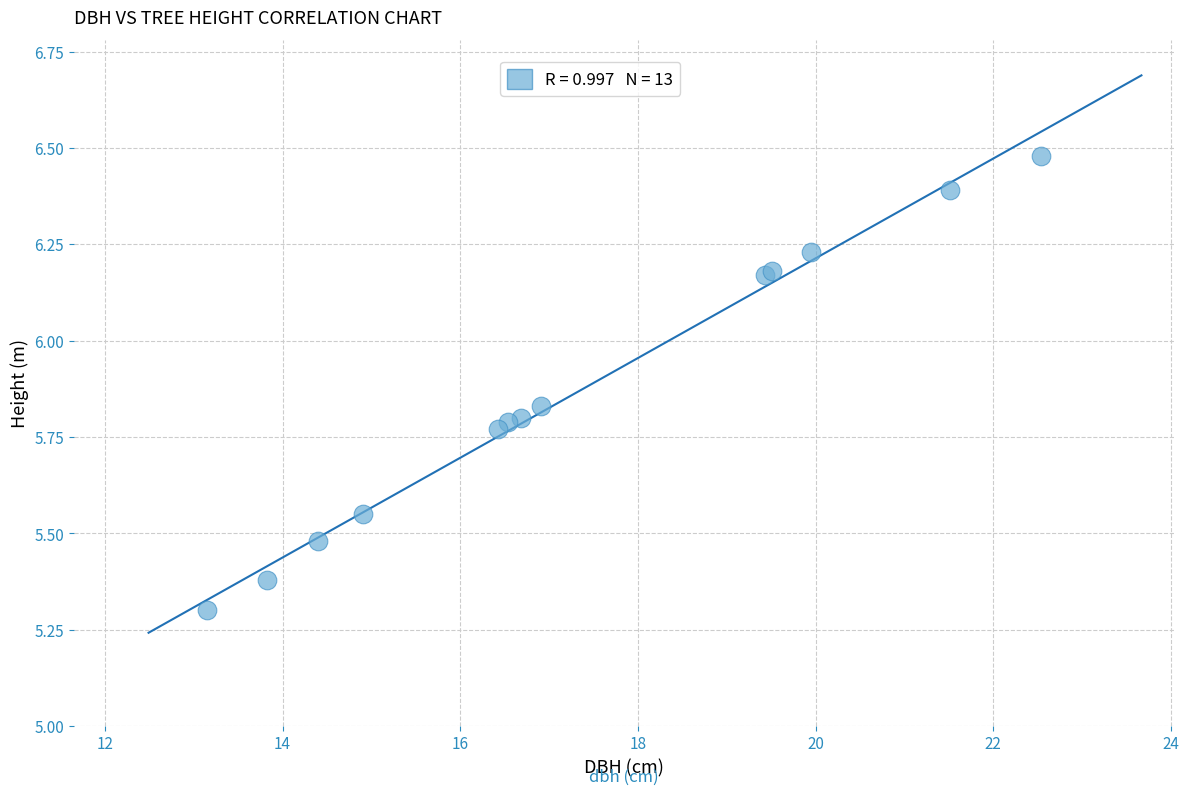

What Y value in the scatter plot is closest to 5?

5.3